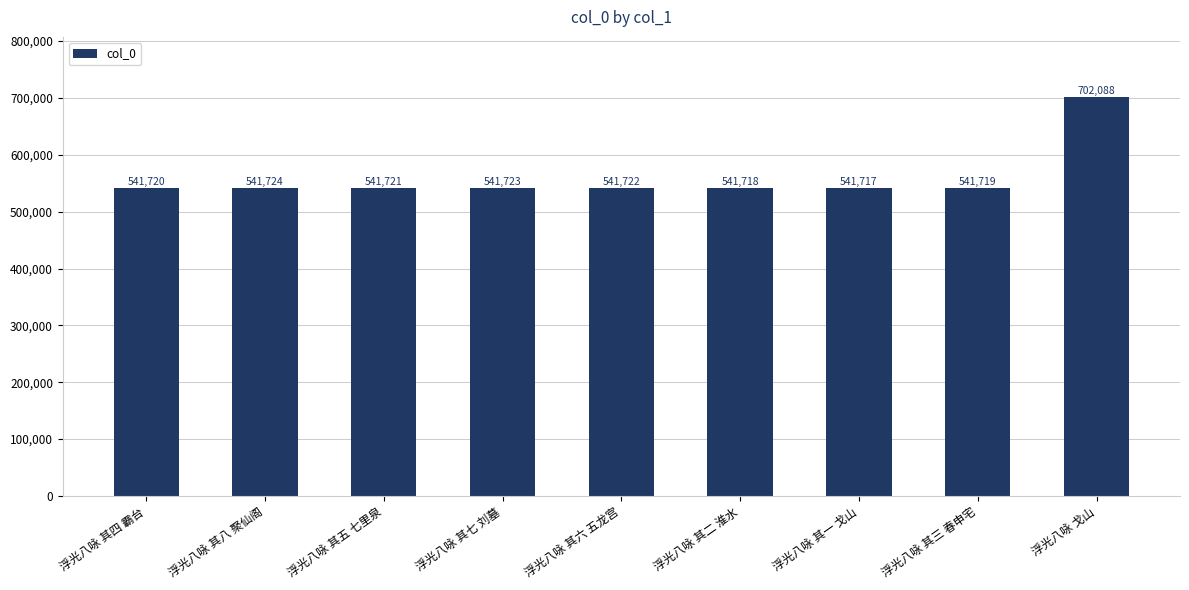

Reading right to left, list all the values displayed in this chart.

702088	541719	541717	541718	541722	541723	541721	541724	541720